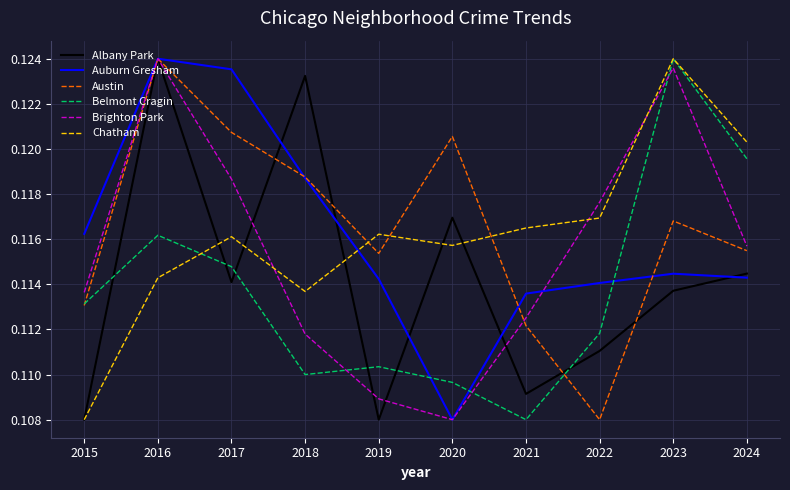

At which label is Brighton Park closest to 0?

2020